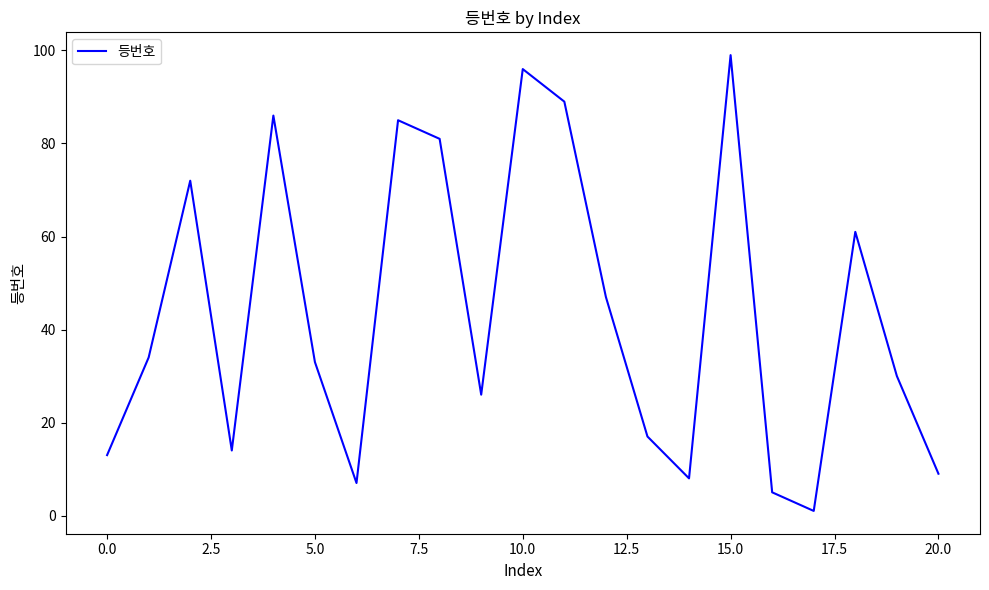

True or false: there are more than 2 points higher than both neighbors.

True